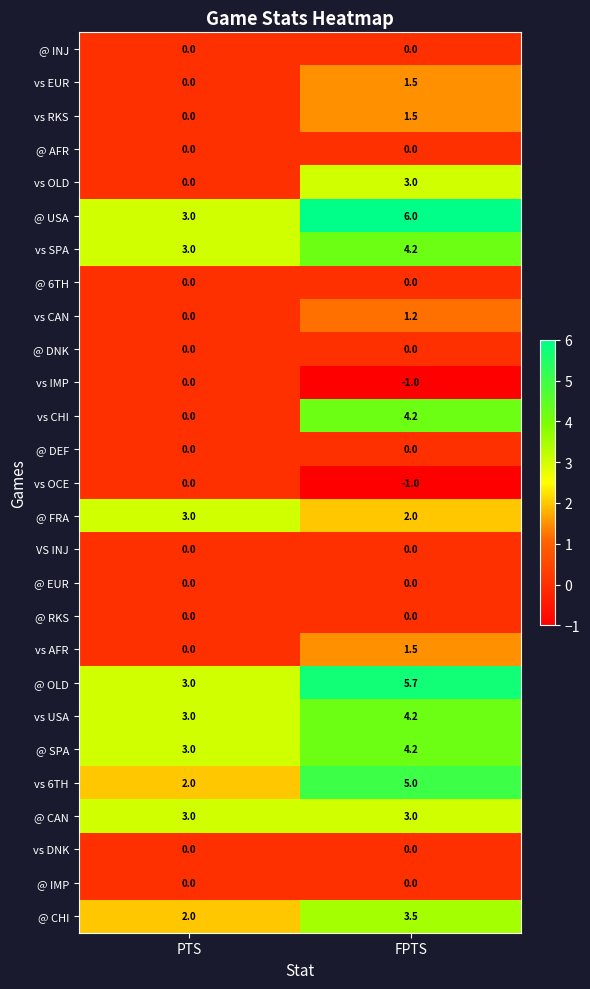

The value of @ FRA at PTS is 4.5. True or false?

False